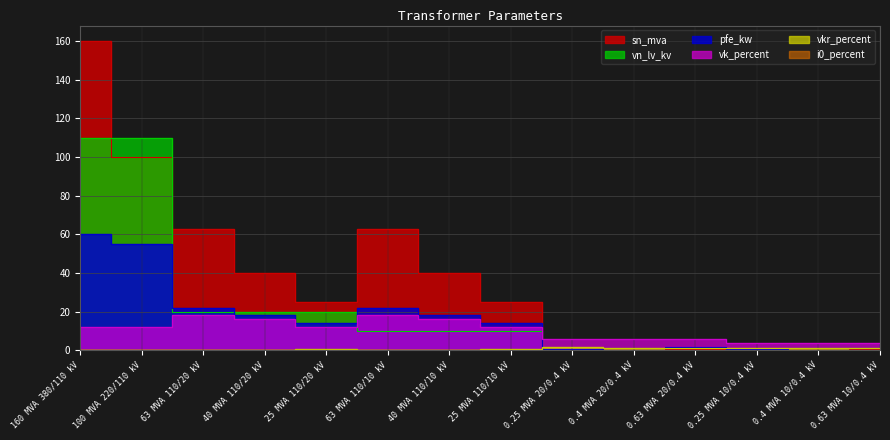

Does the chart display data point markers on the line(s)?

No